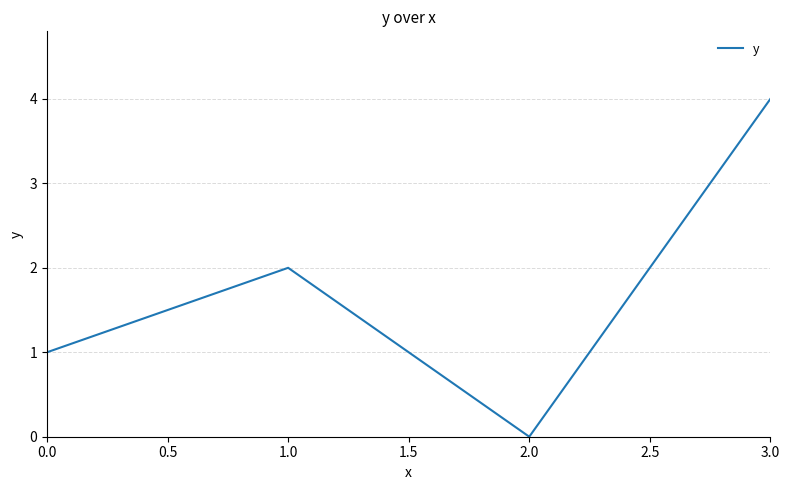

Count the number of data series in this chart.

1